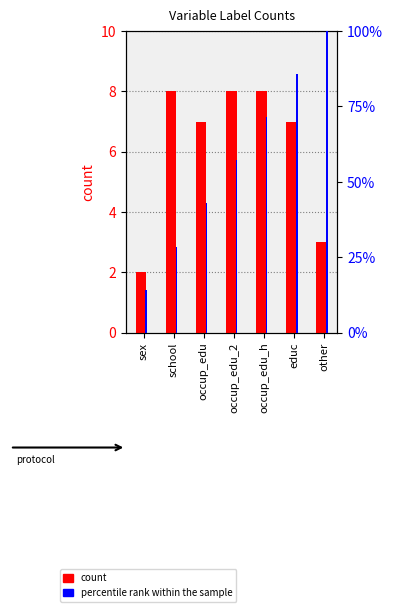

How many data points does each series have?

7